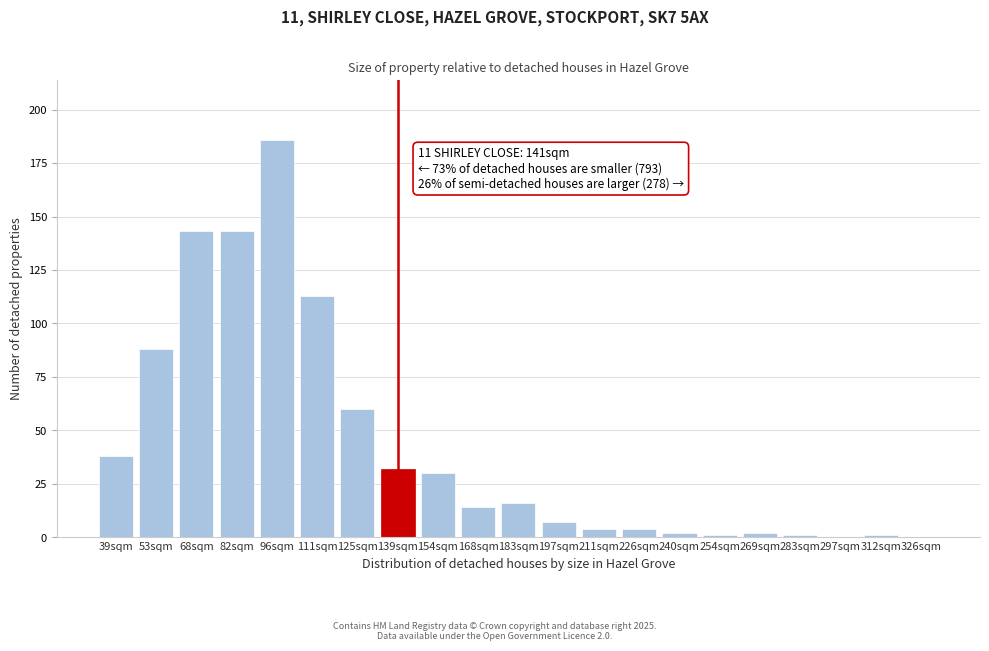

Reading left to right, transcribe all the data shown in this chart.

39sqm=38	53sqm=88	68sqm=143	82sqm=143	96sqm=186	111sqm=113	125sqm=60	139sqm=32	154sqm=30	168sqm=14	183sqm=16	197sqm=7	211sqm=4	226sqm=4	240sqm=2	254sqm=1	269sqm=2	283sqm=1	297sqm=0	312sqm=1	326sqm=0